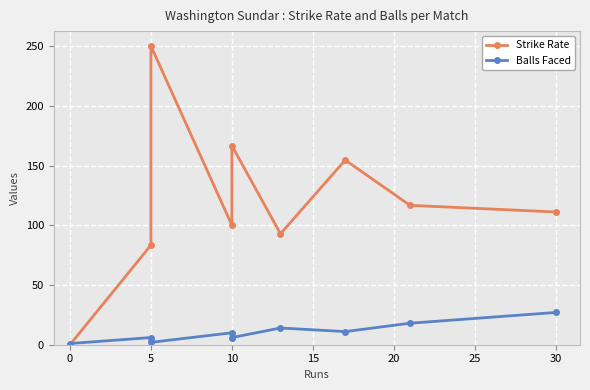

How many values in Strike Rate are above zero?

8